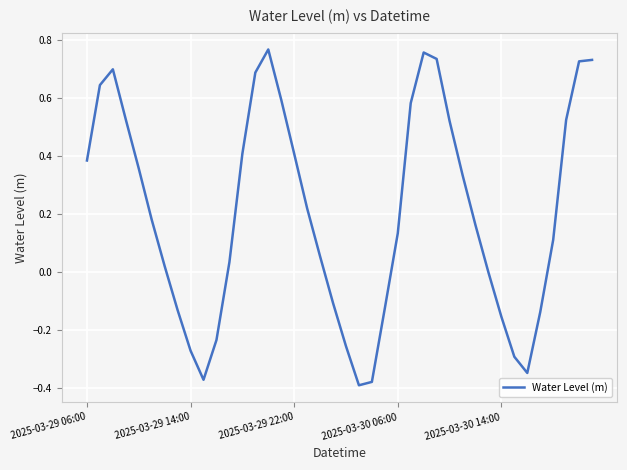

What is the difference between the maximum and minimum values?

1.2